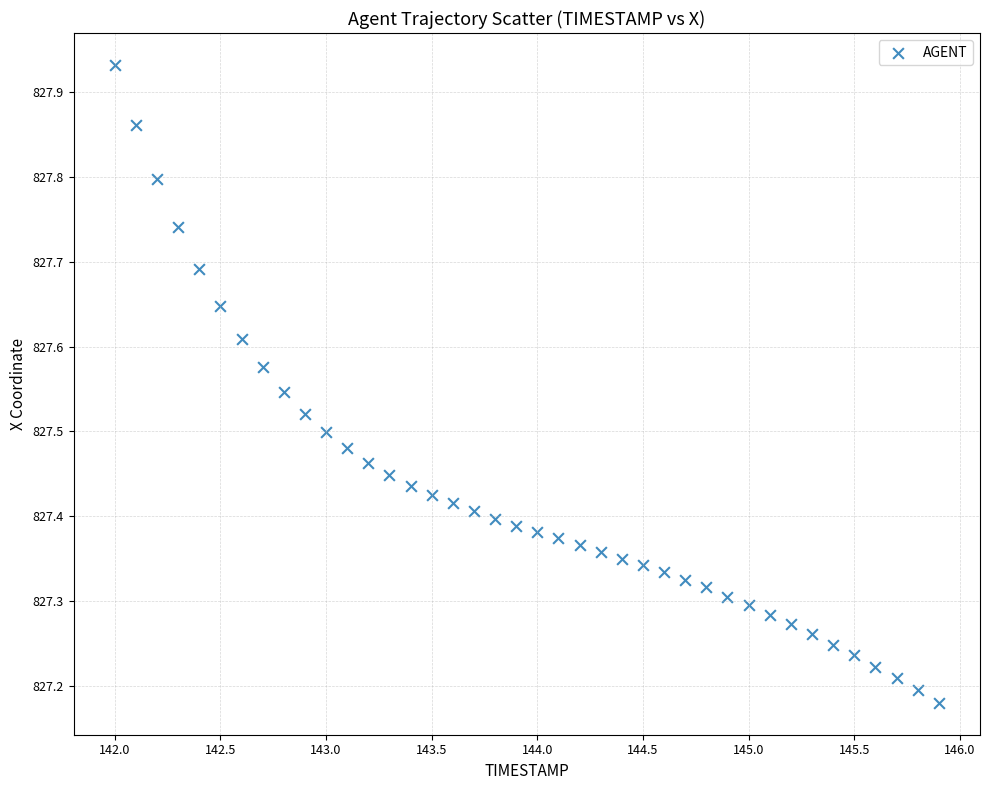

What is the range of X values (max minus min)?

3.9